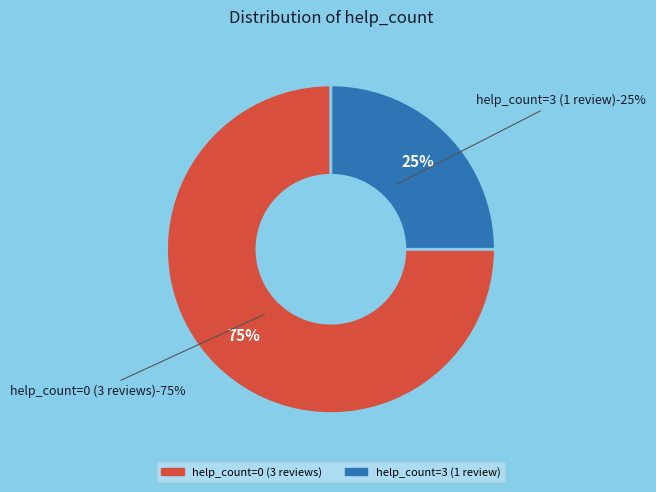

Is there any slice that represents more than half of the pie?

Yes